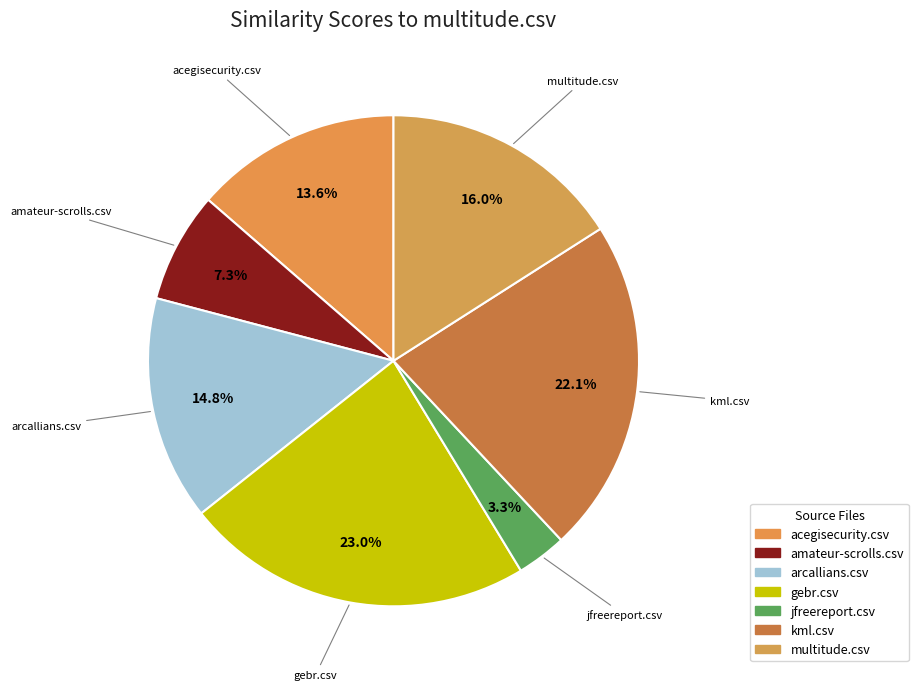

Is jfreereport.csv the majority of the pie?

No